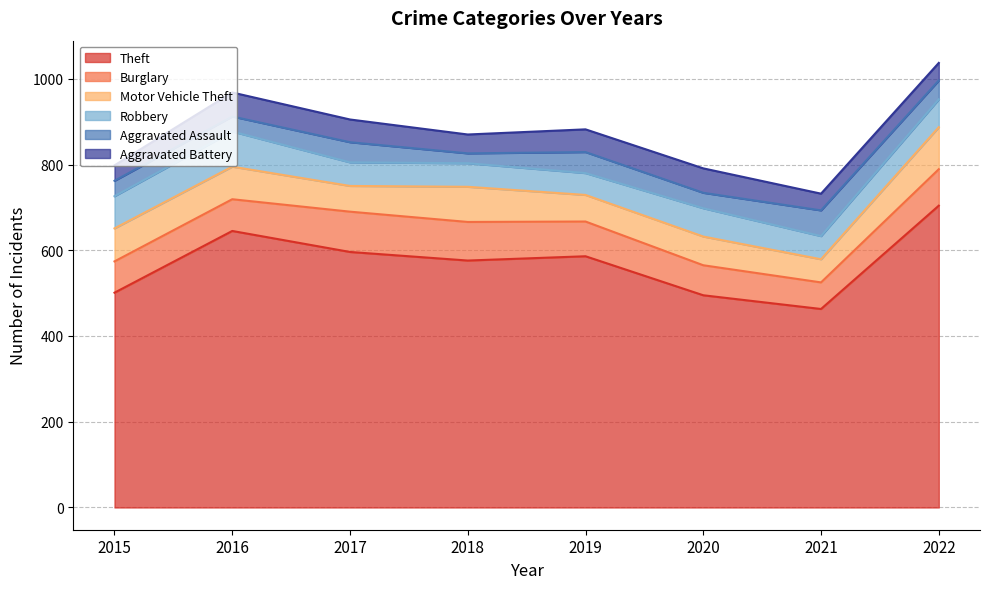

What is the maximum value for Motor Vehicle Theft?

98